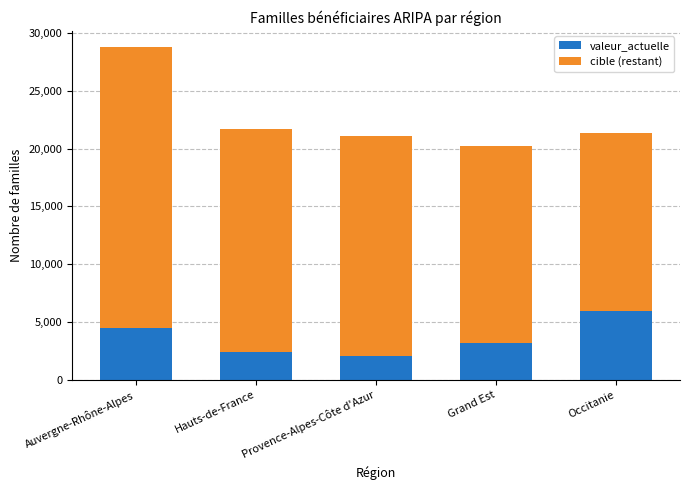

What is the difference between the maximum and minimum values in the valeur_actuelle series?

3899